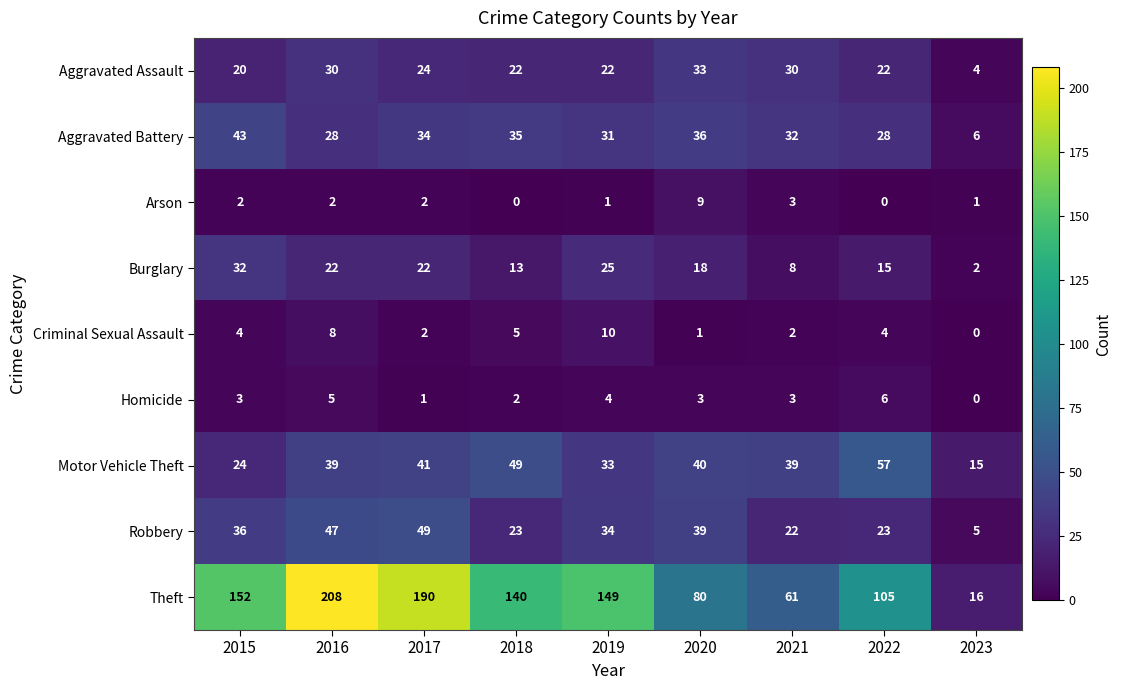

Rank the series by their maximum value, from highest to lowest.

Theft, Motor Vehicle Theft, Robbery, Aggravated Battery, Aggravated Assault, Burglary, Criminal Sexual Assault, Arson, Homicide